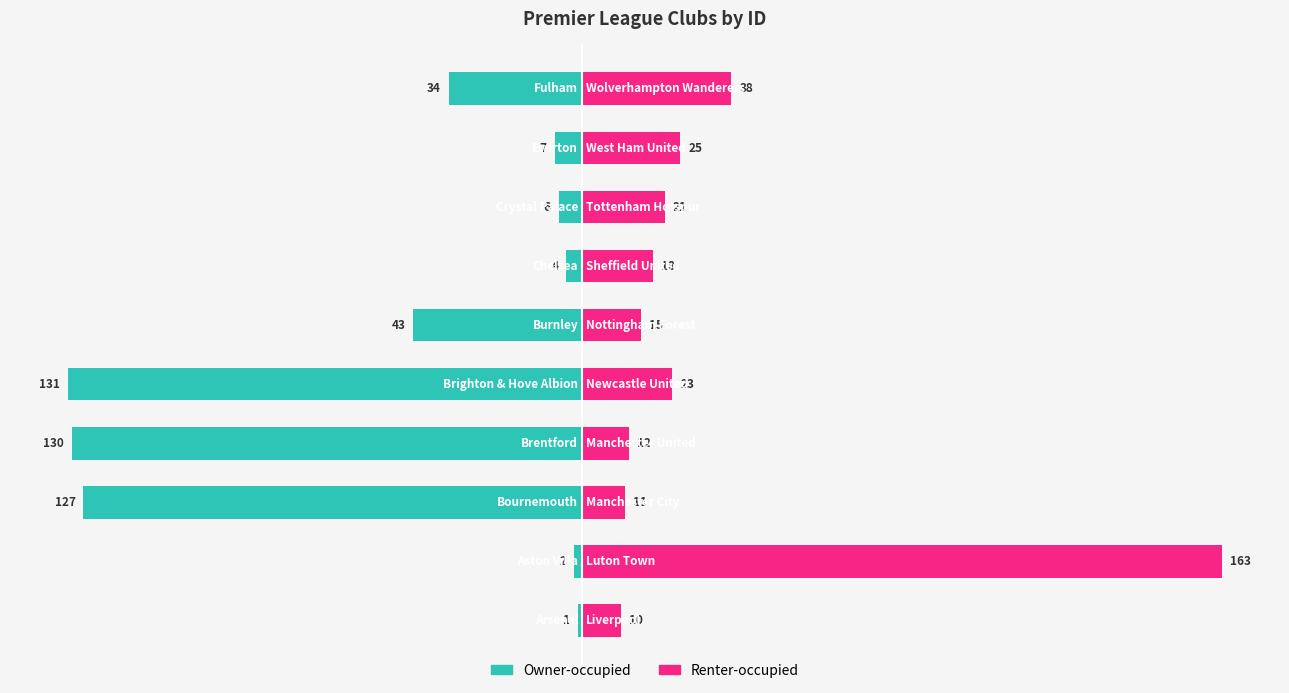

True or false: Renter-occupied has a value of 16 at 3.

False